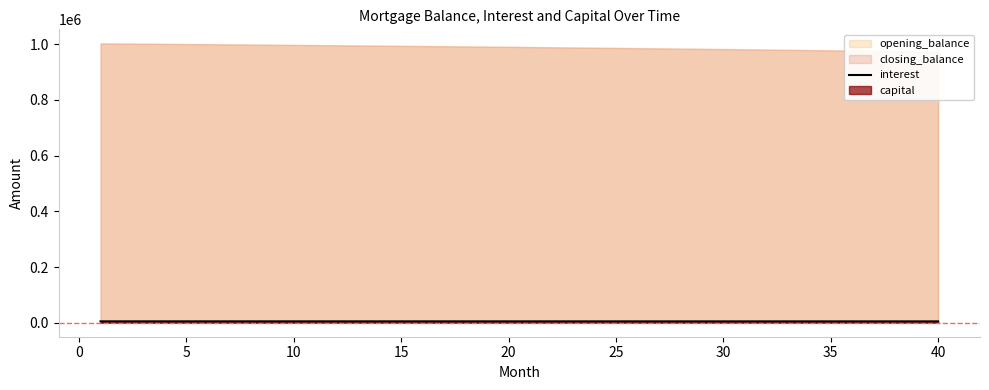

What is the ratio of the value at 29 to the value at 30?

1.0